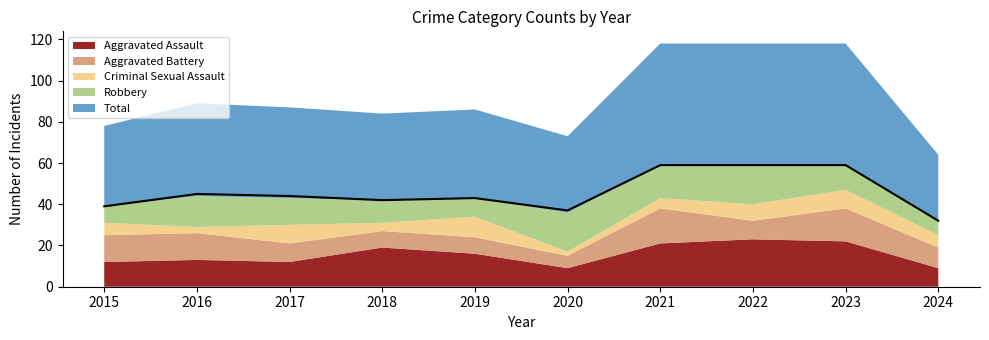

Where is the first local minimum?

2018